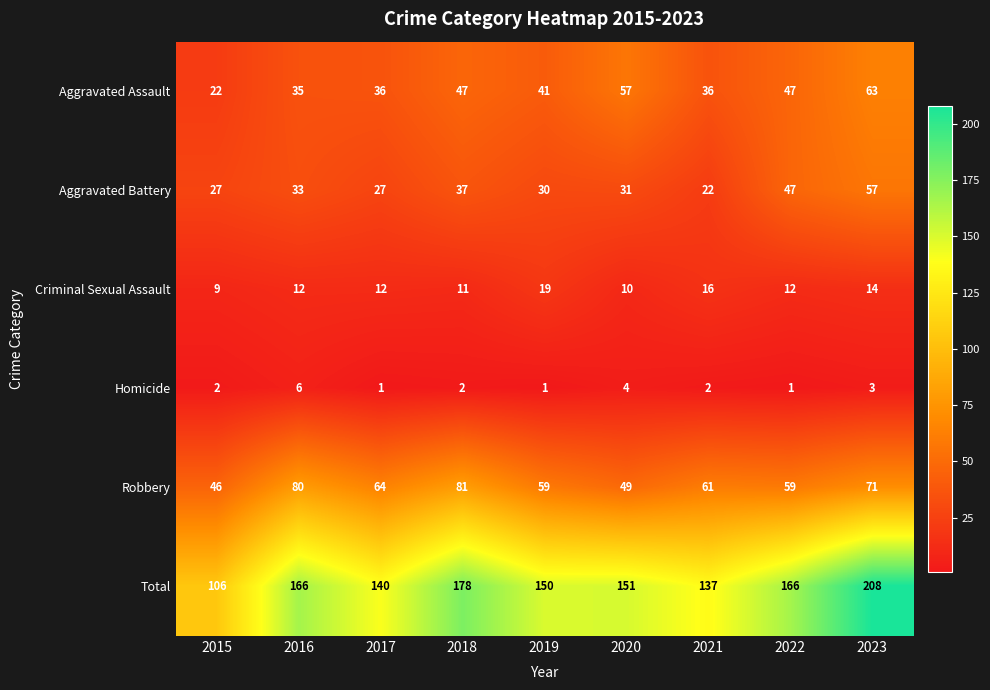

Is it true that Homicide equals 1 at 2017?

True